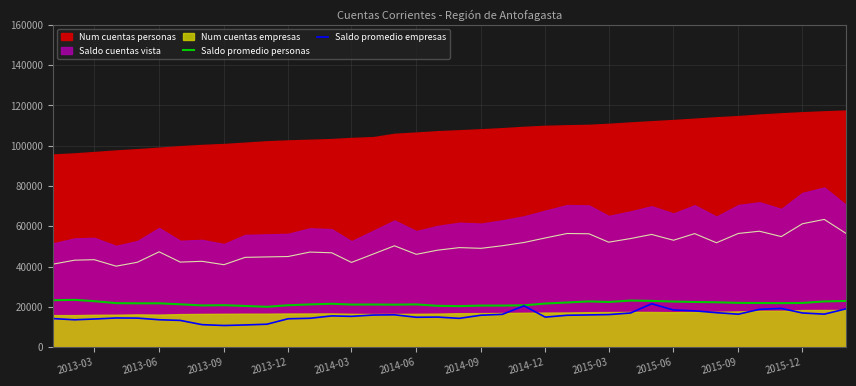

How many interior local peaks does the Saldo promedio personas series have?

7